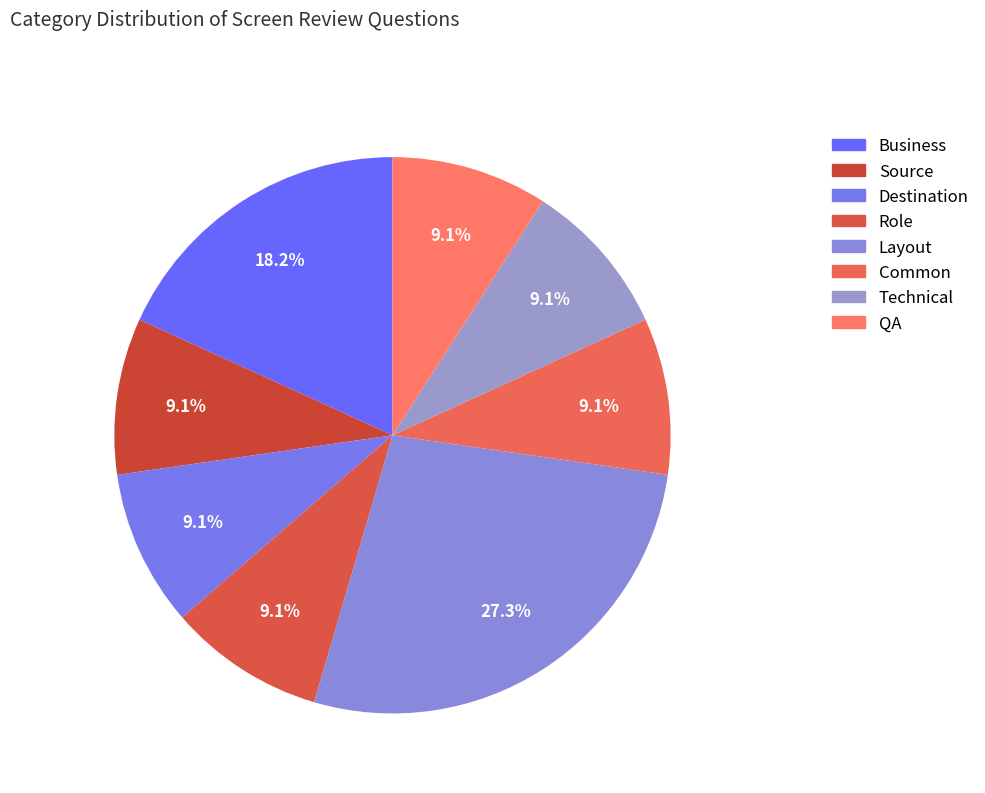

Which category has the biggest portion of the pie?

Layout